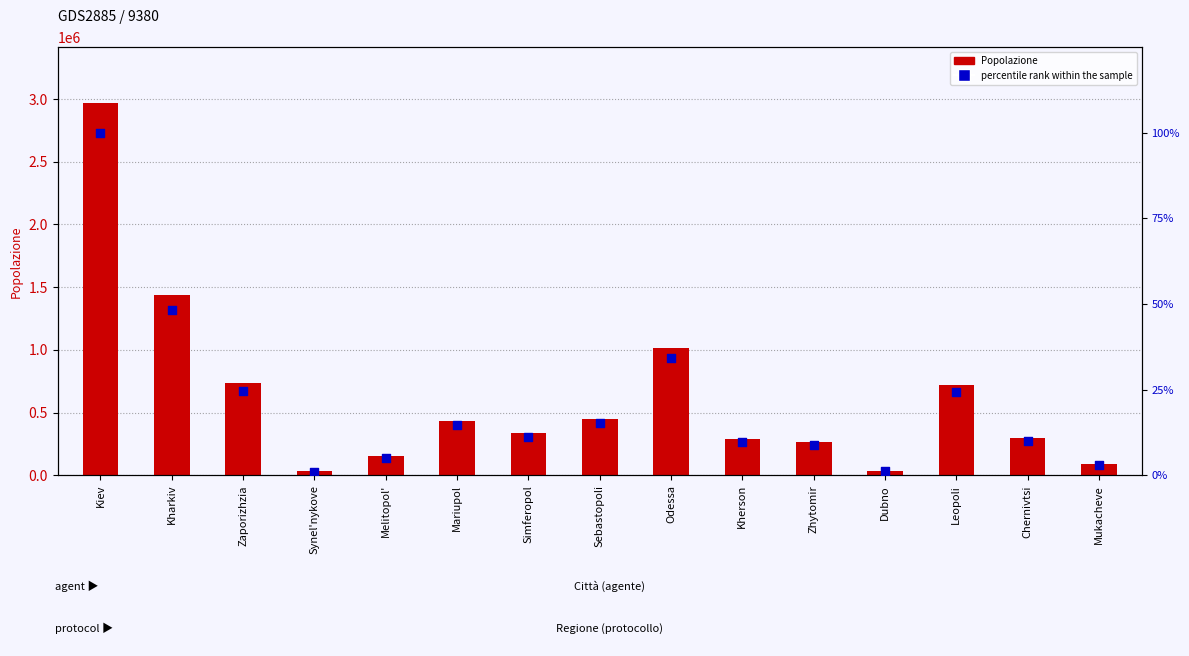

Which series has the largest Y range (max minus min)?

Popolazione